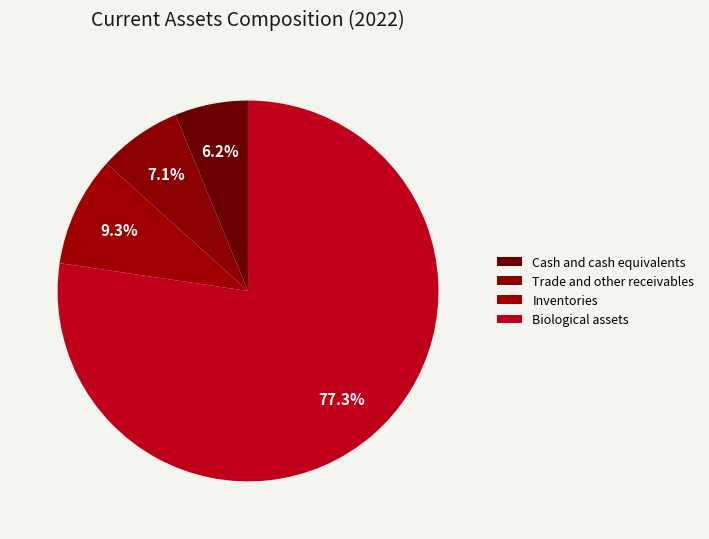

Rank the categories by value from lowest to highest.

Cash and cash equivalents, Trade and other receivables, Inventories, Biological assets